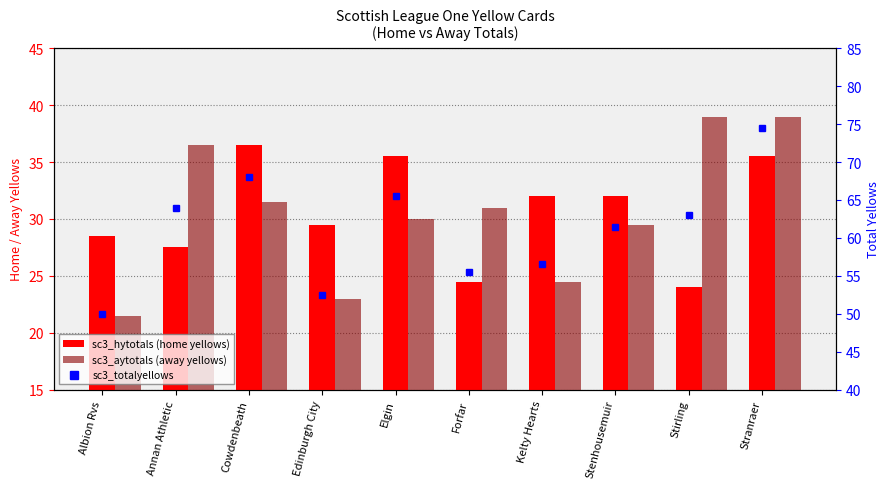

The value of sc3_aytotals at Stirling is 39.0. True or false?

True